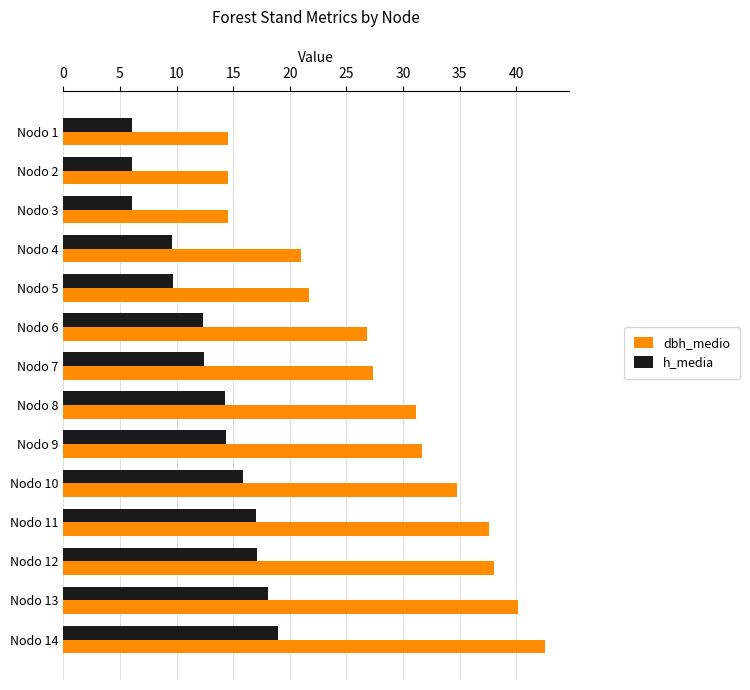

What is the difference between the highest and lowest values at Nodo 11?

20.5